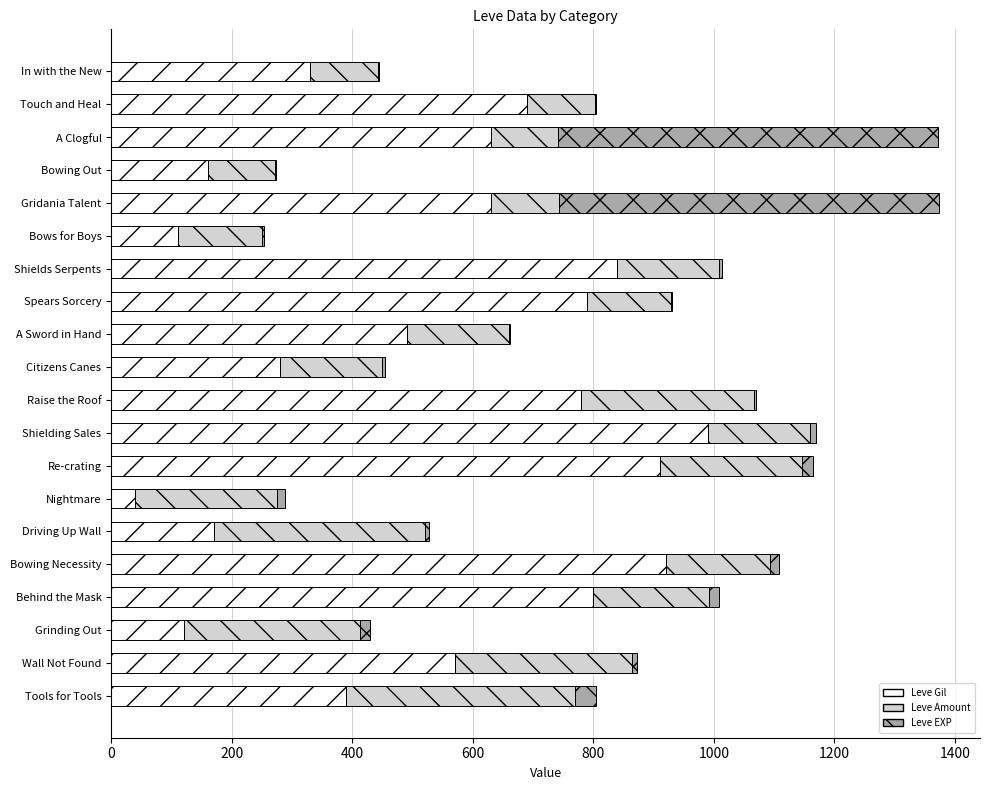

What is the total value across all series at Gridania Talent?

1373